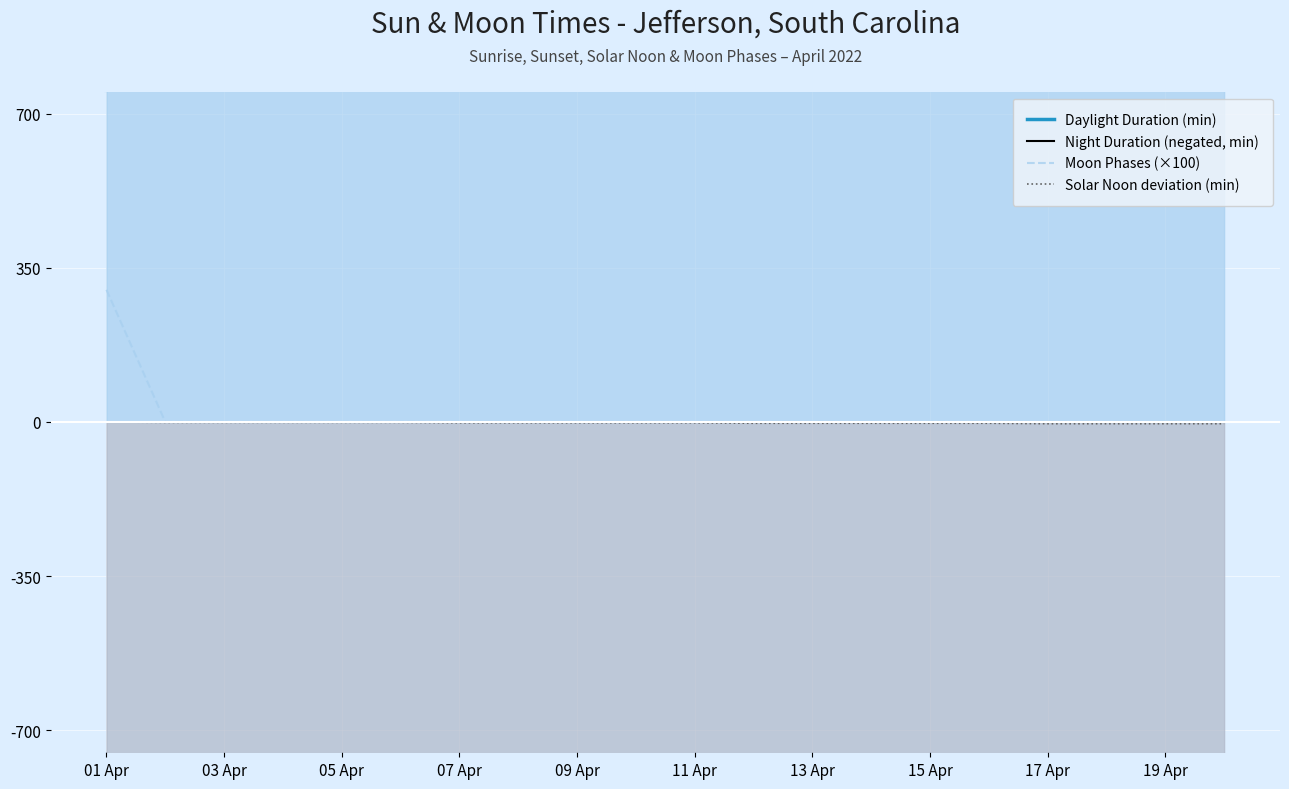

What is the highest value of the Moon Phases (×100) series?

300